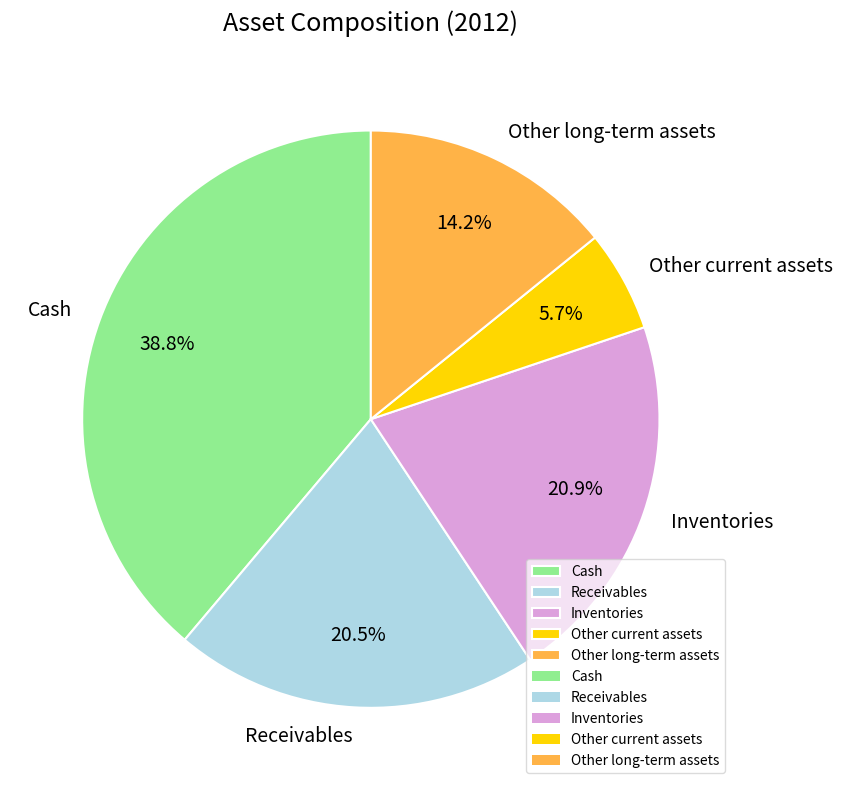

Which has a higher value, Inventories or Other current assets?

Inventories